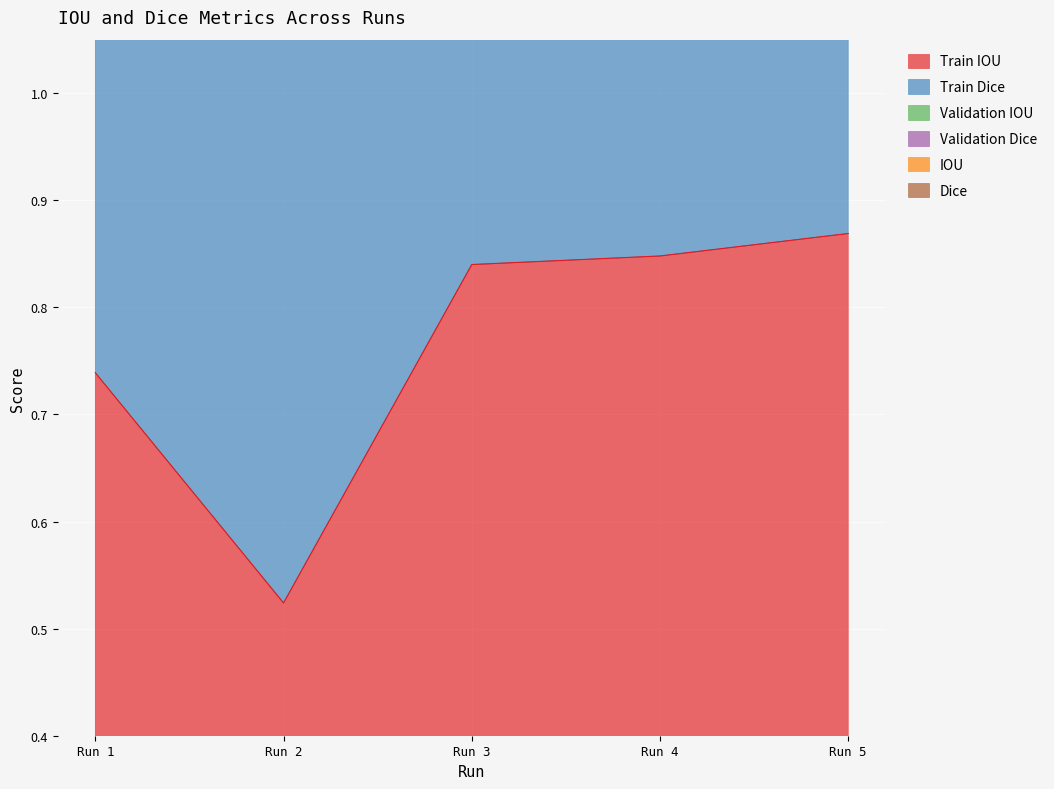

True or false: Train Dice and Validation Dice intersect in this chart.

False